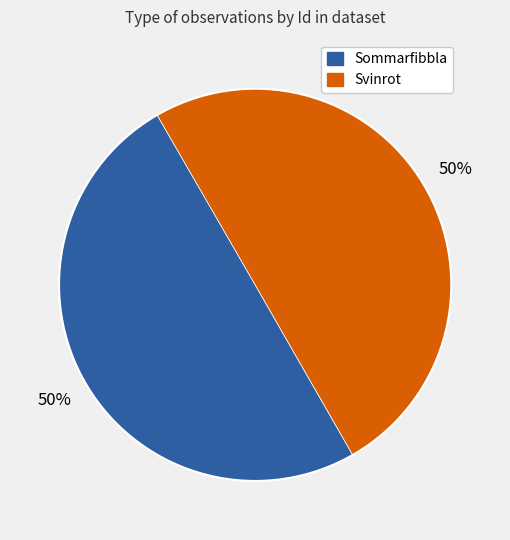

To the nearest percent, what is the average slice percentage?

50%